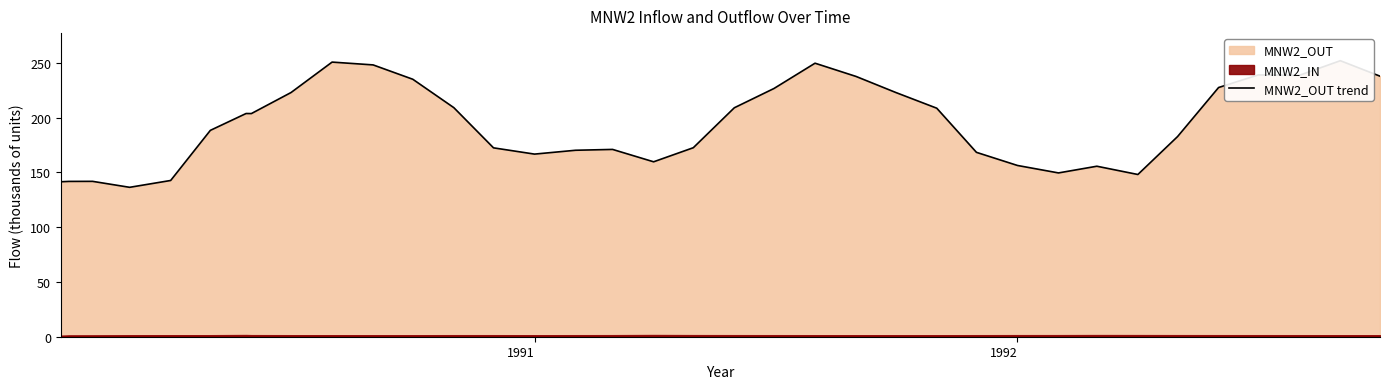

Count the number of values greater than 203.

18